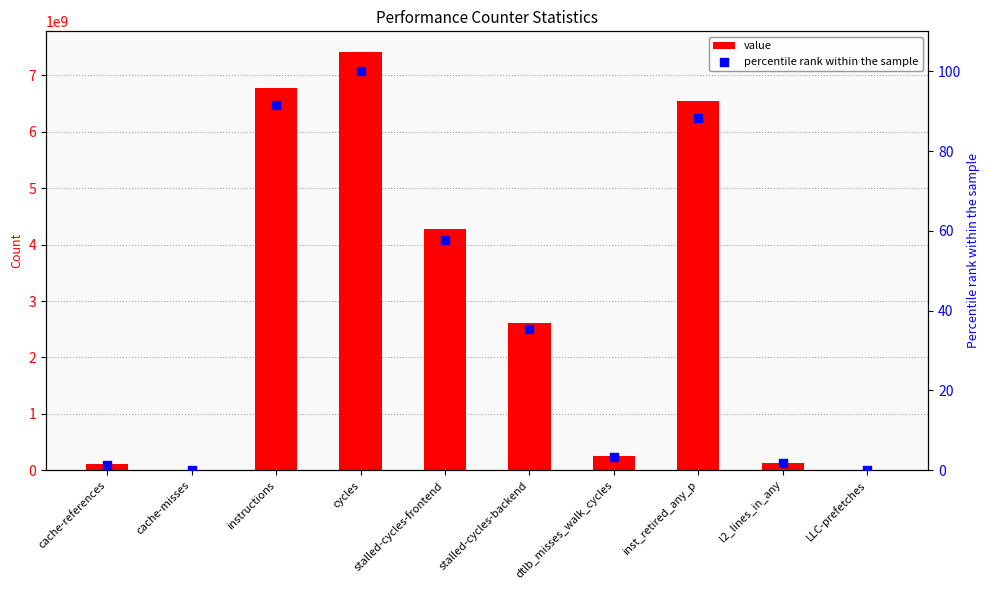

Which series contains the lowest Y value?

percentile rank within the sample